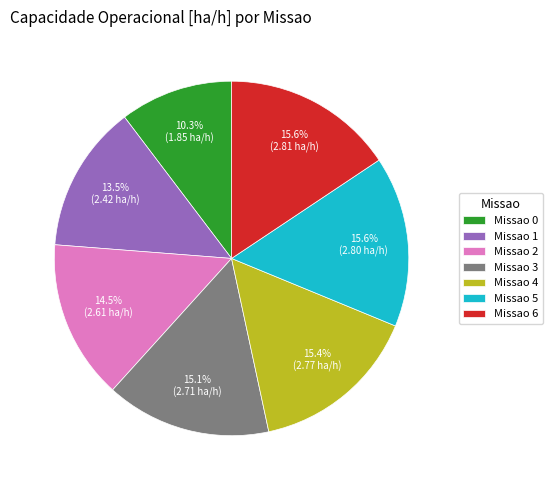

What is the smallest slice in the pie chart?

Missao 0